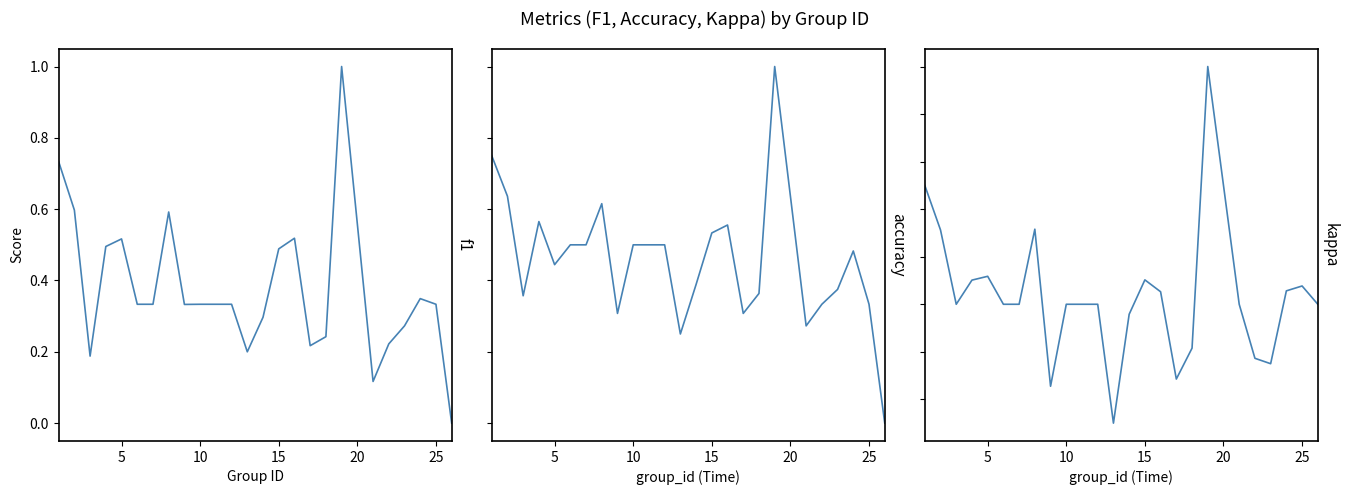

True or false: kappa has a value of 0.1 at 14.

False